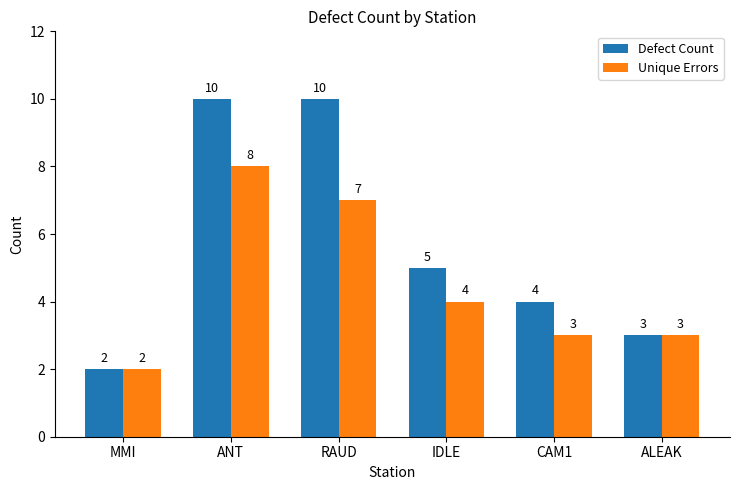

Rank the series at ANT from highest to lowest value.

Defect Count, Unique Errors